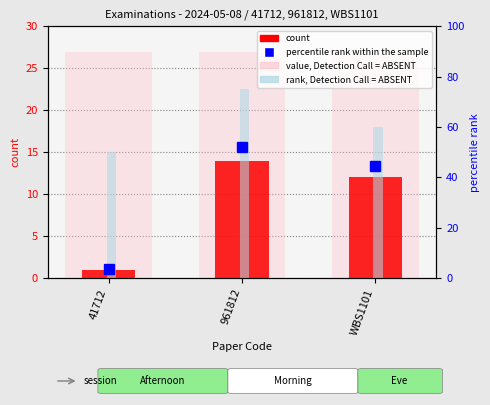

True or false: rank, Detection Call = ABSENT has a value of 26.9 at 41712.

False